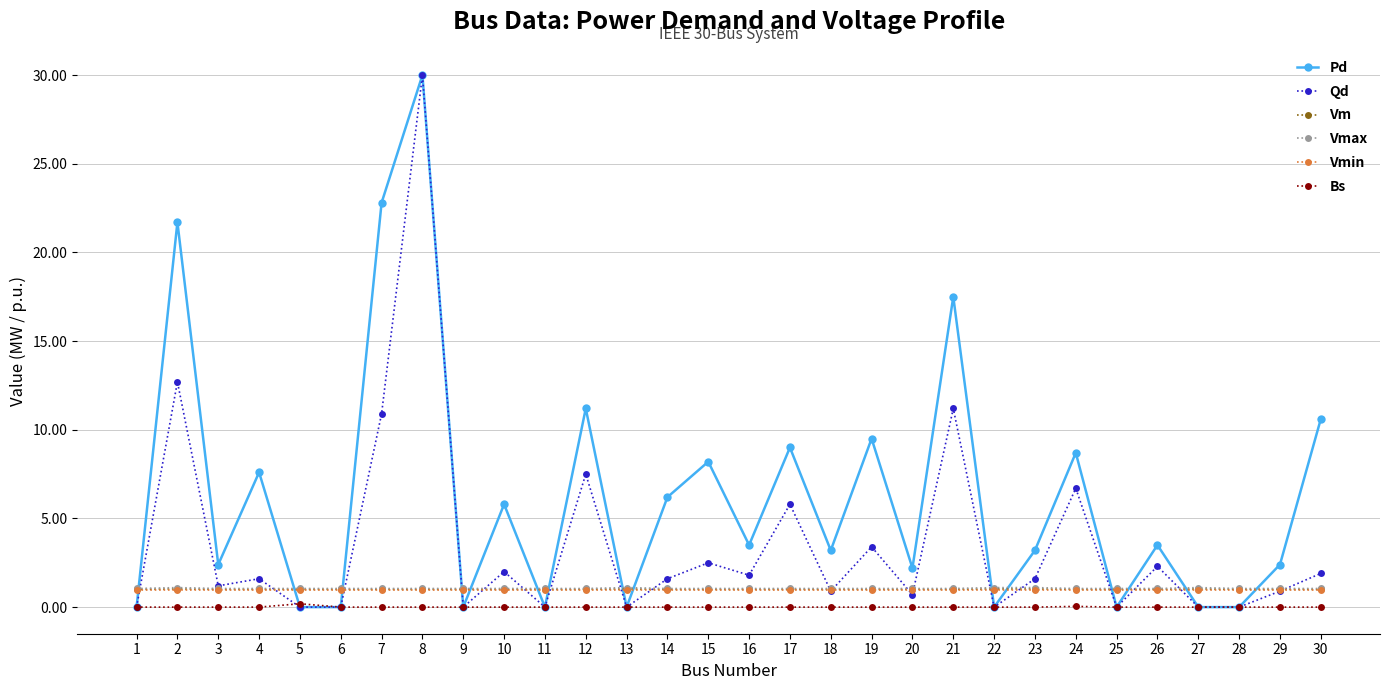

Between which two adjacent categories do Vmin and Pd first intersect?

1 and 2